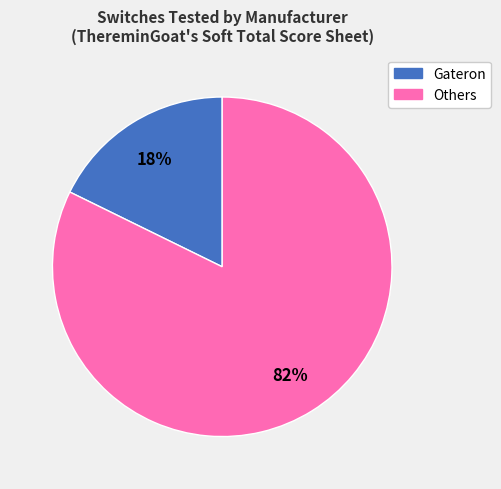

Does any single category account for the majority?

Yes